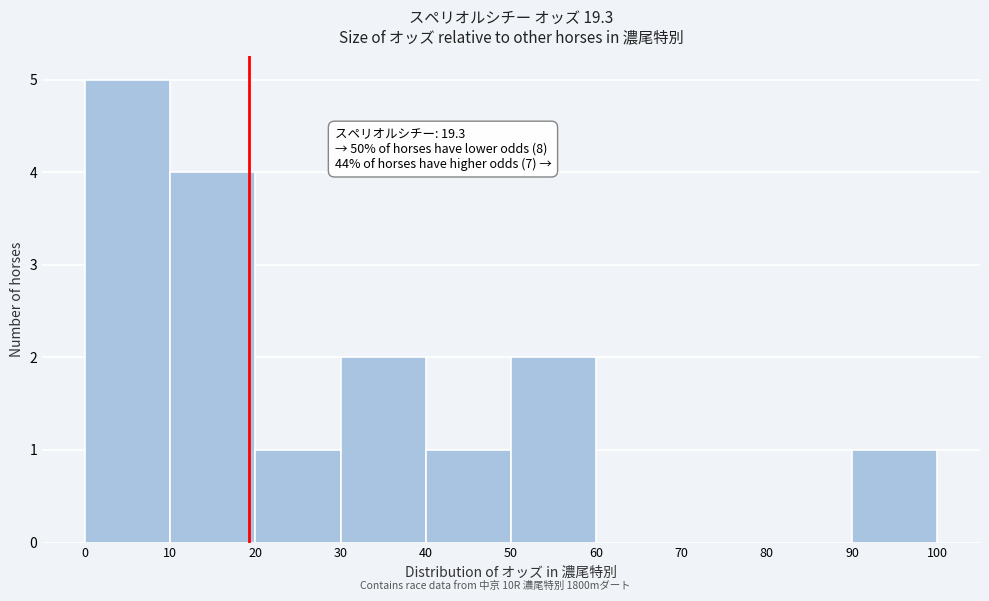

Which range on the x-axis has the tallest bar?

0 to 10